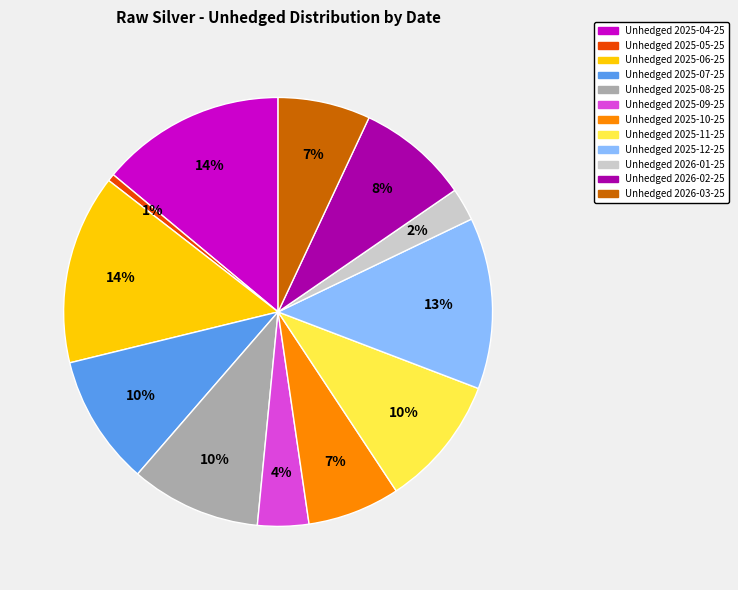

Is there a majority slice in this chart?

No